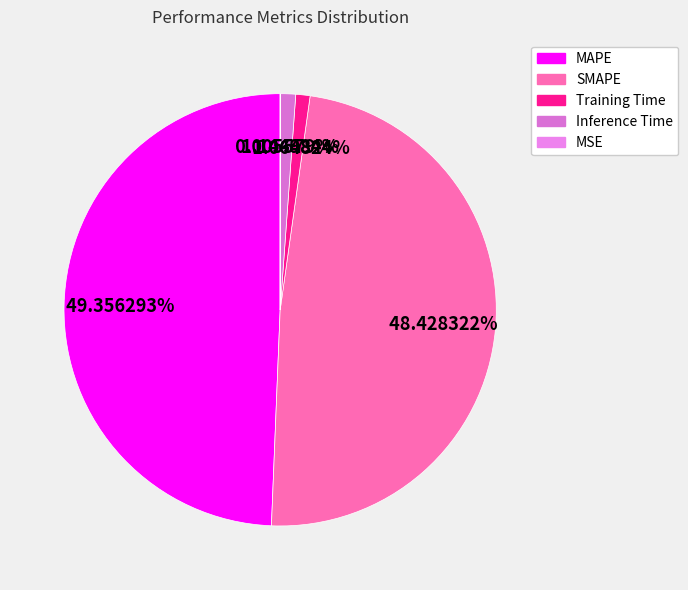

To the nearest percent, what percentage of the pie is SMAPE?

48%